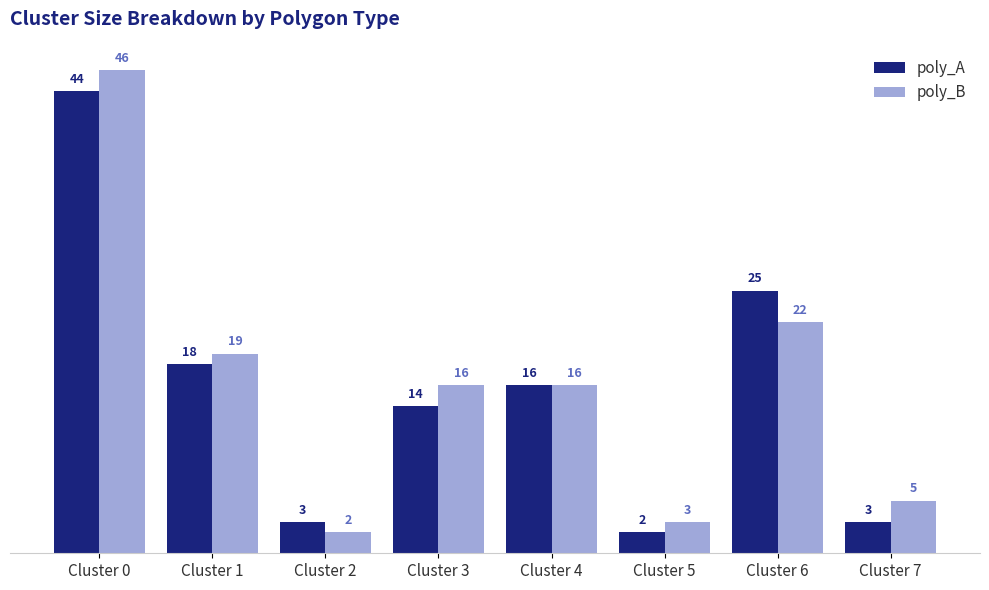

Is the value of poly_B at Cluster 6 greater than the value of poly_A at Cluster 2?

Yes